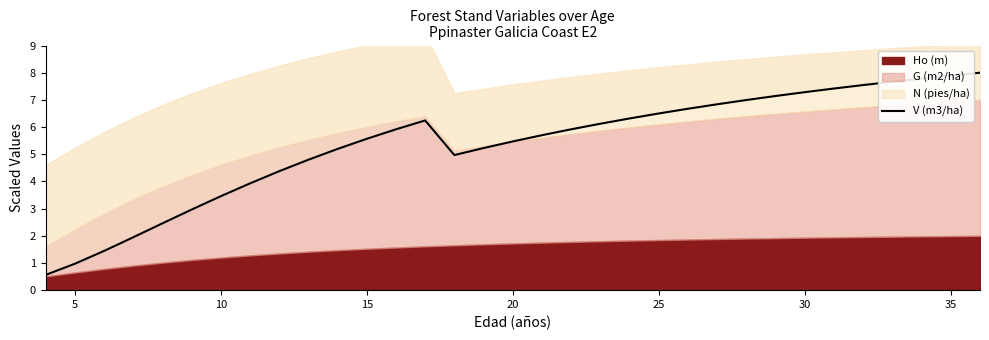

At which label does the data first exceed 5?

10